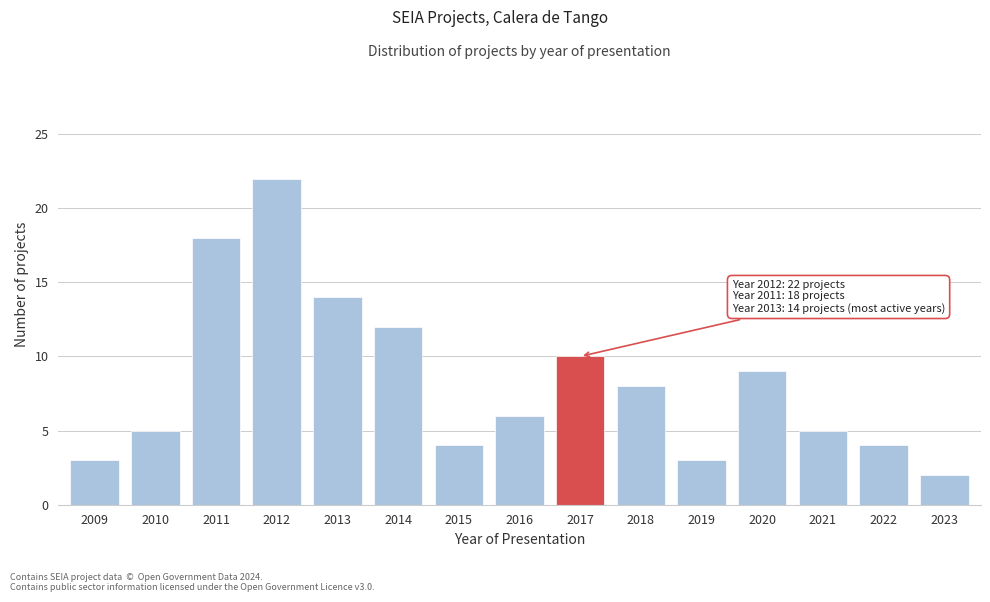

Reading left to right, transcribe all the data shown in this chart.

2009=3	2010=5	2011=18	2012=22	2013=14	2014=12	2015=4	2016=6	2017=10	2018=8	2019=3	2020=9	2021=5	2022=4	2023=2